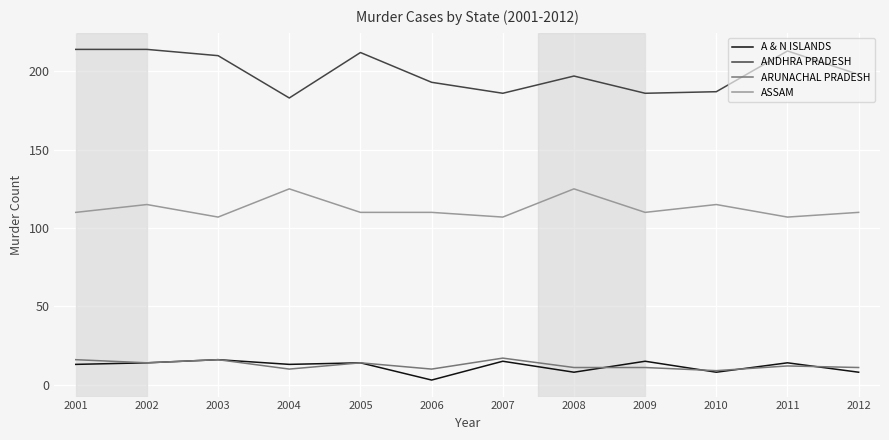

How many distinct data groups are displayed?

4